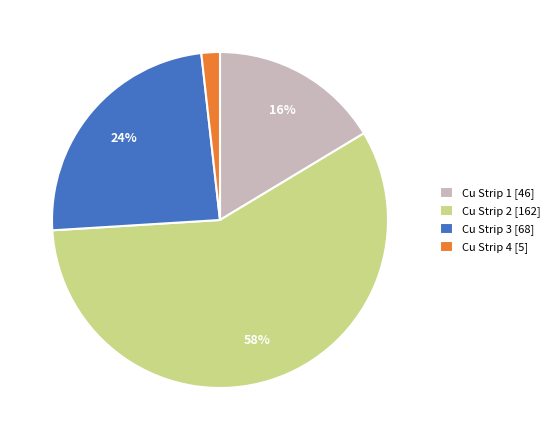

Do Cu Strip 3 [68] and Cu Strip 2 [162] together represent more than half of the pie?

Yes